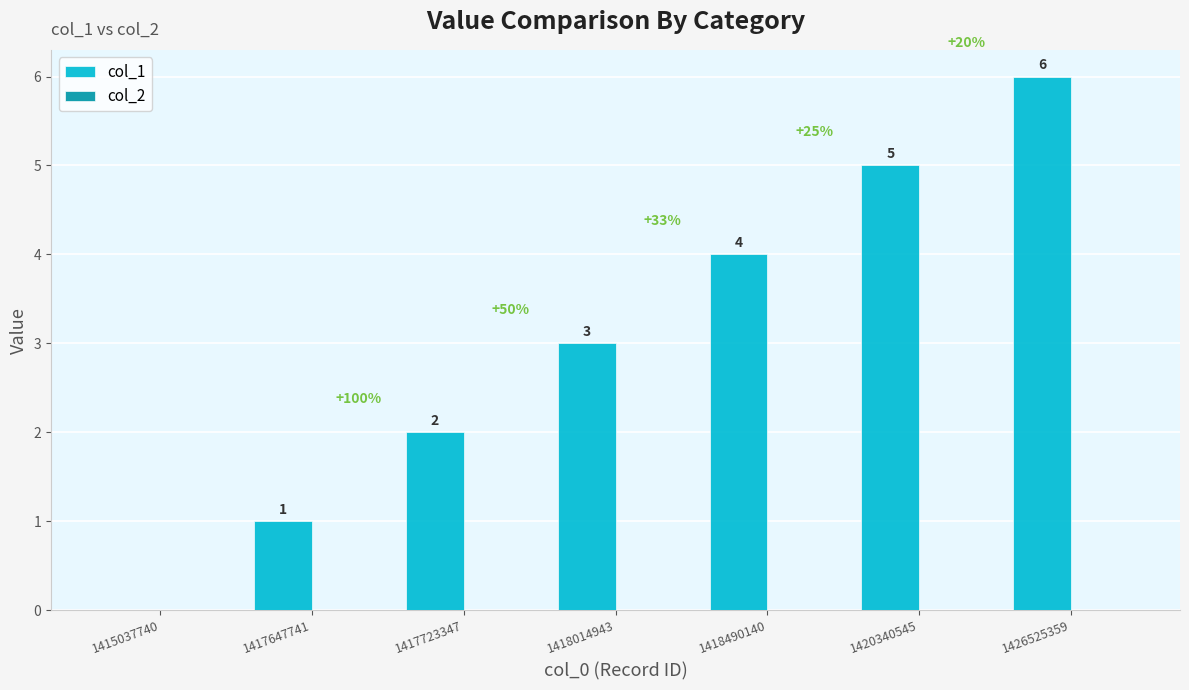

Between 1417647741 and 1415037740, which is larger?

1417647741